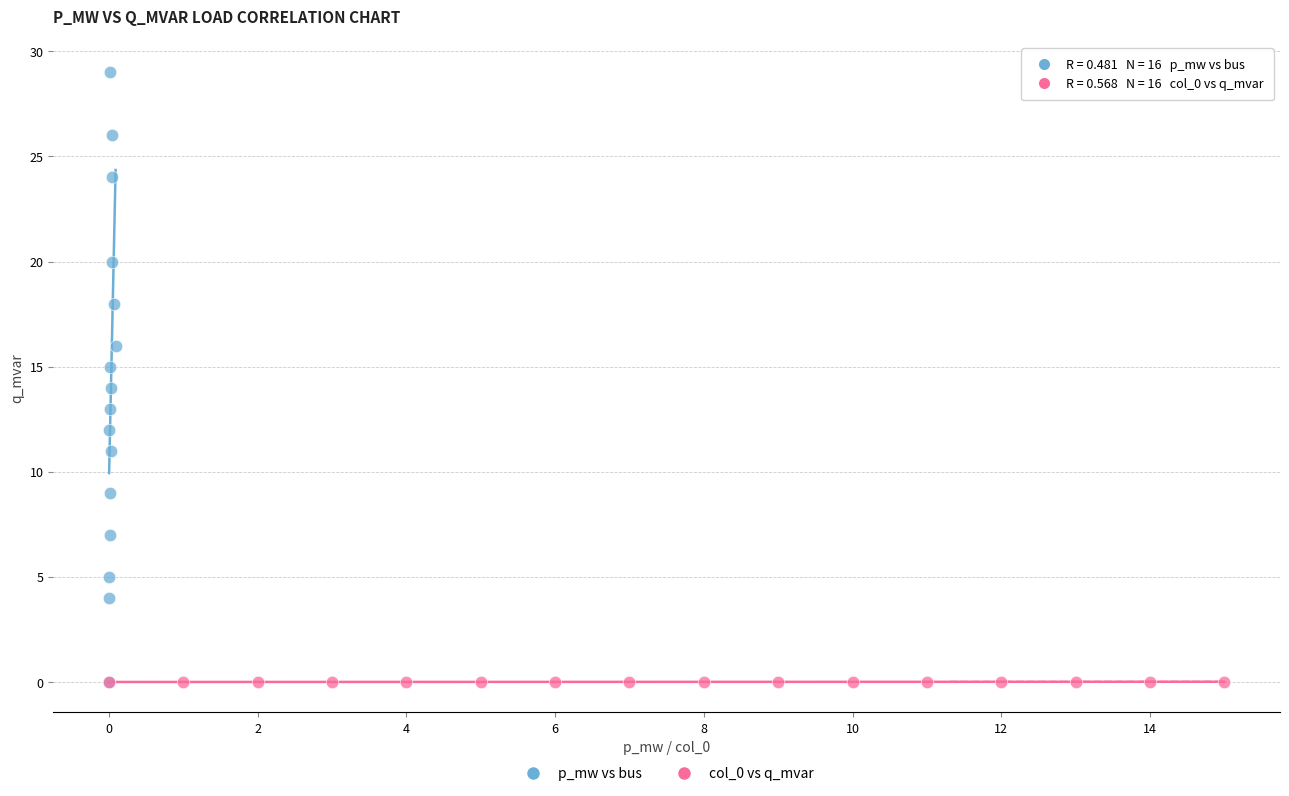

Which series reaches the maximum Y coordinate?

p_mw vs bus